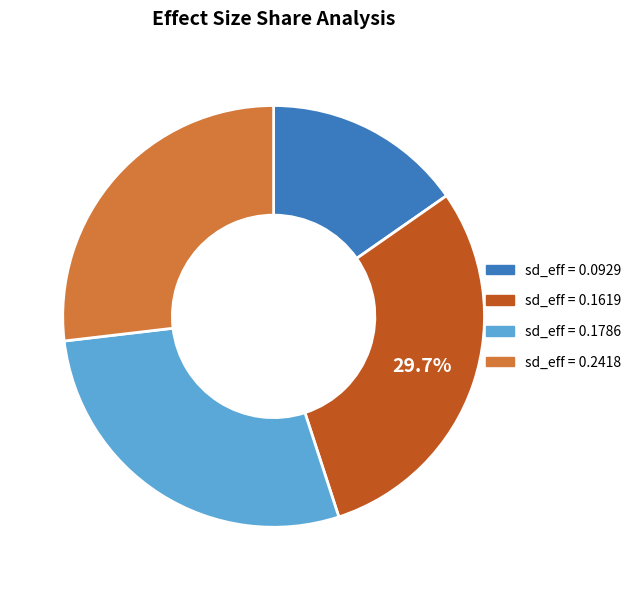

Does any single category account for the majority?

No